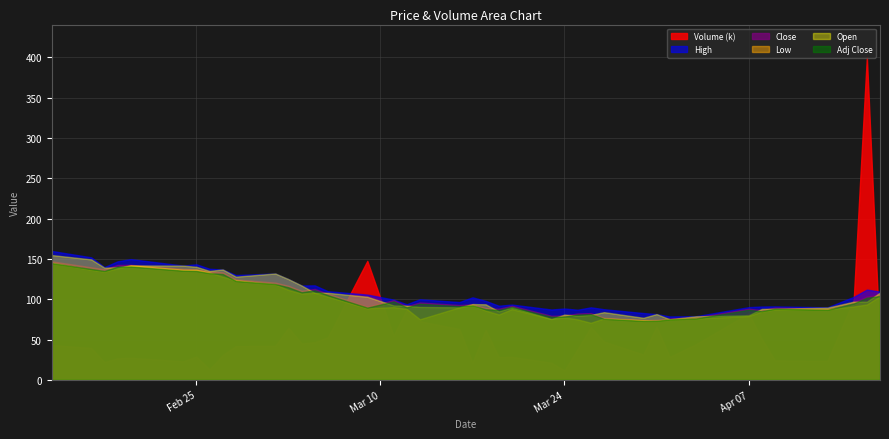

What is the sum of all High values?

4370.6